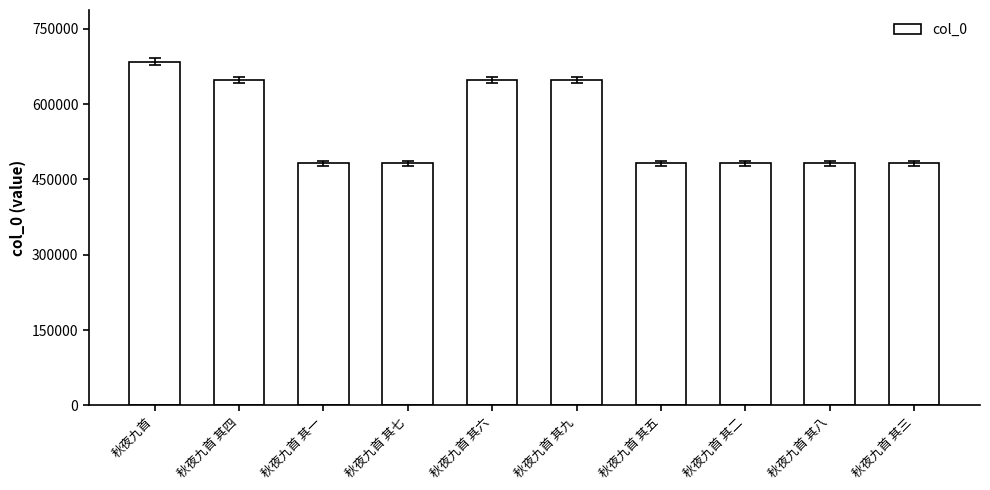

What is the label of the 4th bar from the right?

秋夜九首 其五